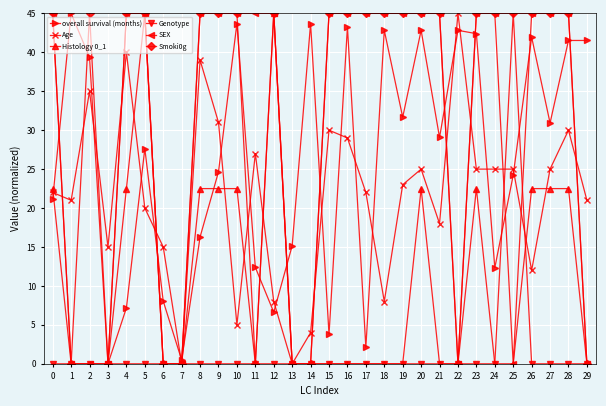

Is the value of Age at 28 greater than the value of Smoki0g at 15?

No